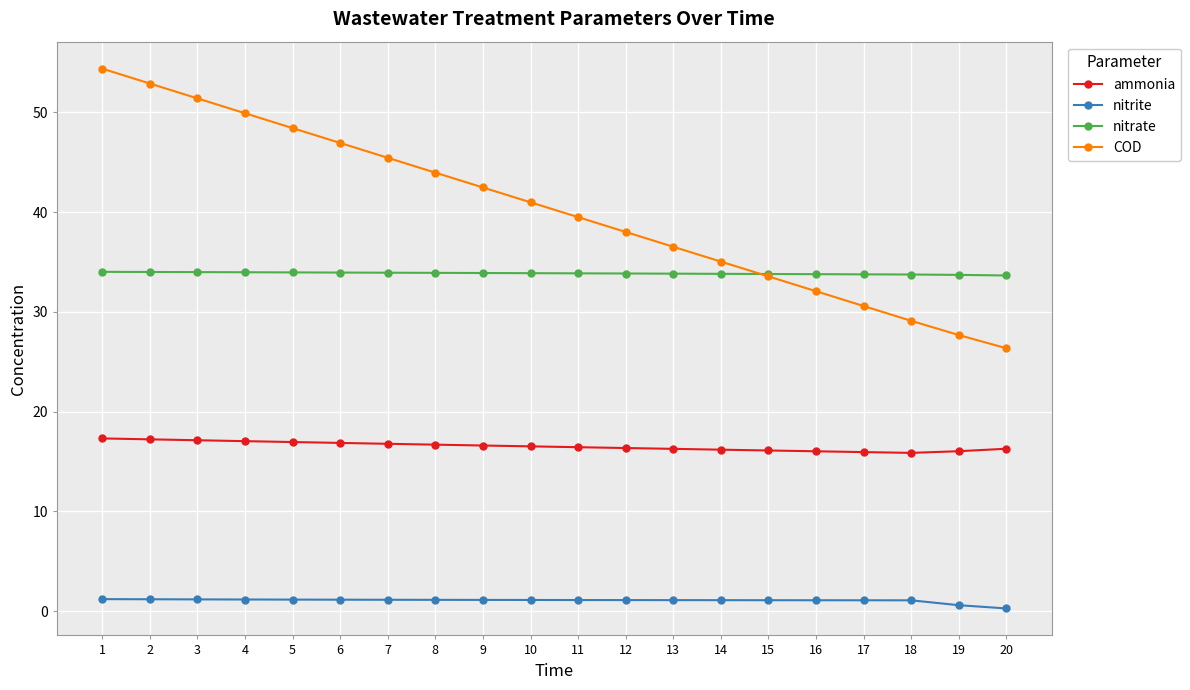

True or false: nitrate and nitrite intersect in this chart.

False